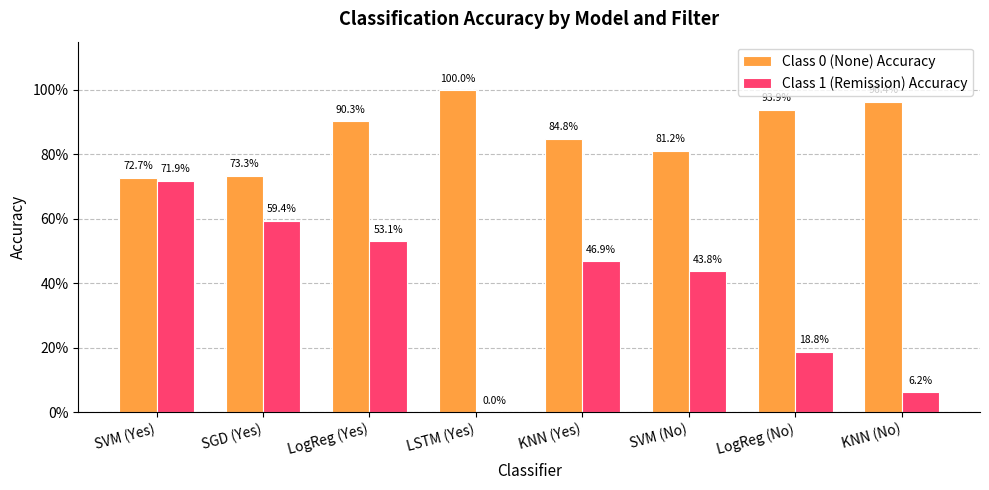

Reading right to left, list all the values displayed in this chart.

Class 0 (None) Accuracy: KNN (No)=1.0	LogReg (No)=0.9	SVM (No)=0.8	KNN (Yes)=0.8	LSTM (Yes)=1.0	LogReg (Yes)=0.9	SGD (Yes)=0.7	SVM (Yes)=0.7
Class 1 (Remission) Accuracy: KNN (No)=0.1	LogReg (No)=0.2	SVM (No)=0.4	KNN (Yes)=0.5	LSTM (Yes)=0.0	LogReg (Yes)=0.5	SGD (Yes)=0.6	SVM (Yes)=0.7